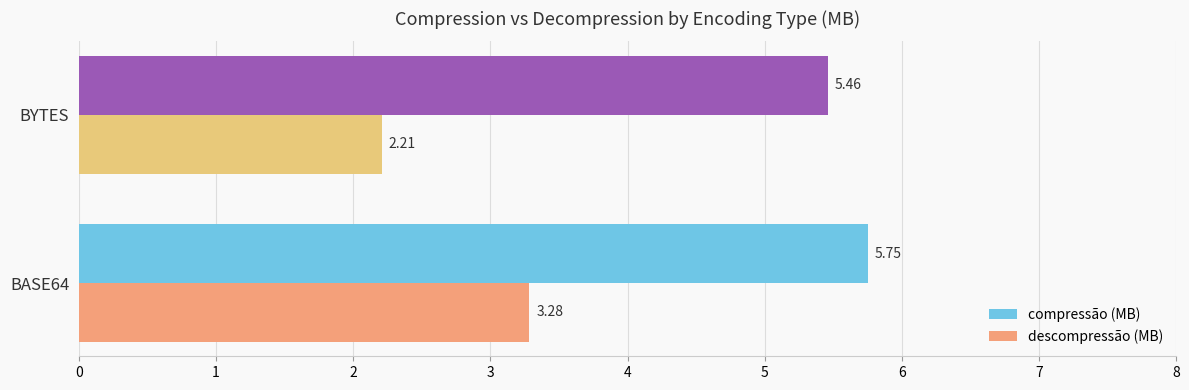

What are all the series names shown in the legend?

compressão (MB), descompressão (MB)